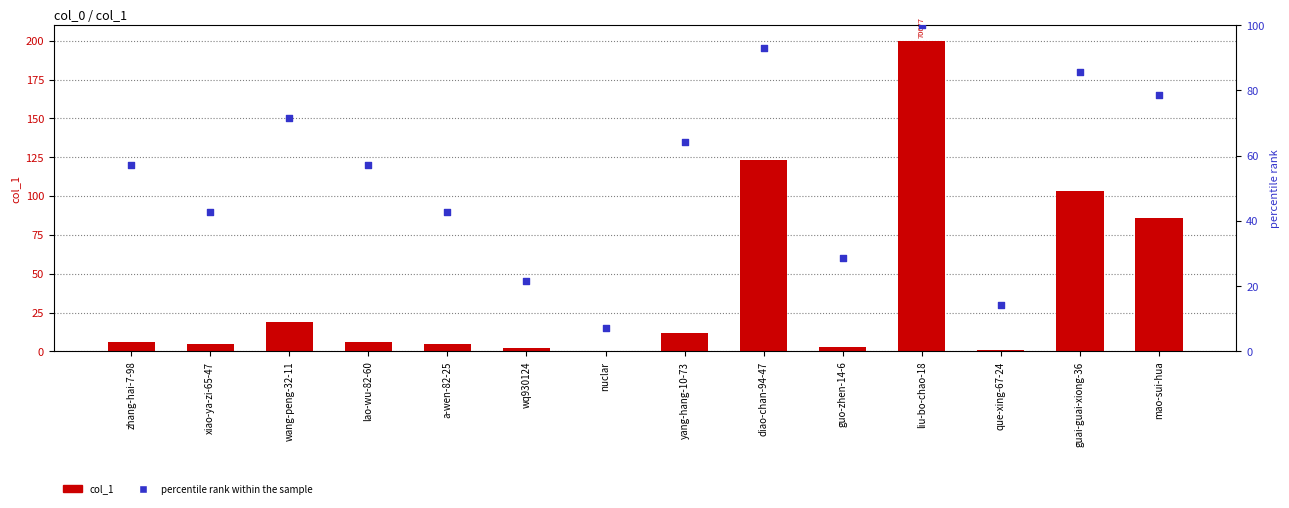

What is the total value across all series at liu-bo-chao-18?

300.0